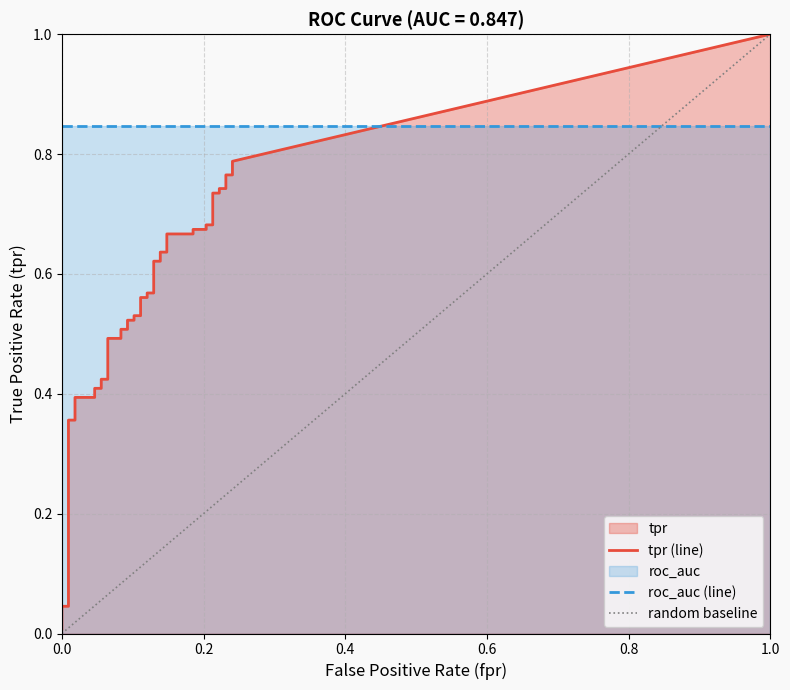

What is the value of the roc_auc point at the 24th from the left?

0.8